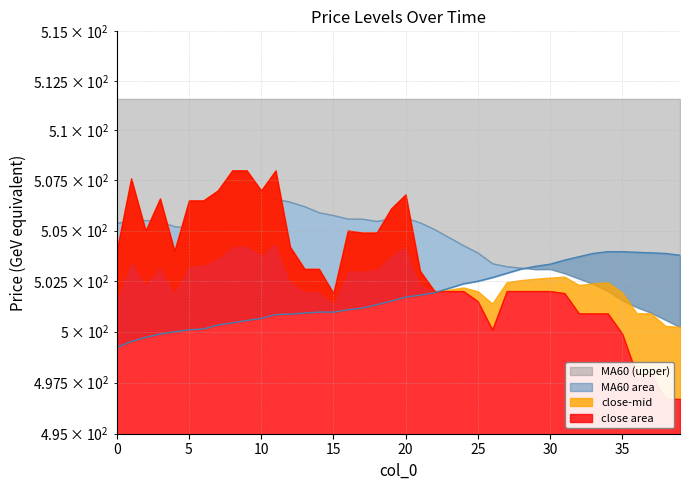

What is the value of the 29th point from the left?

503.1